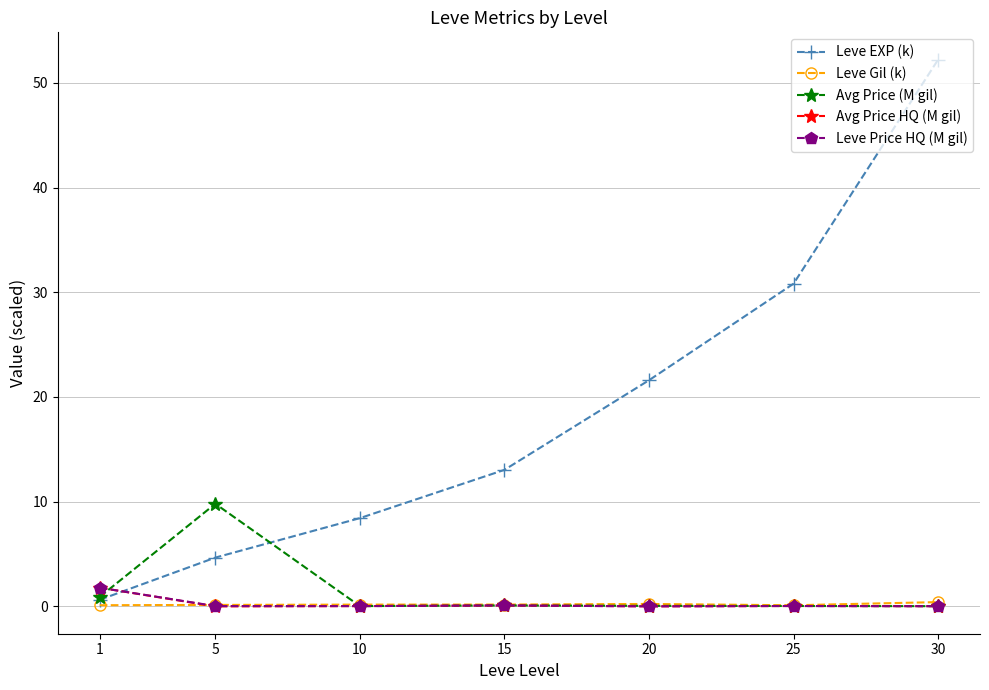

The Leve Gil (k) series shows 0.1 at 5. True or false?

True